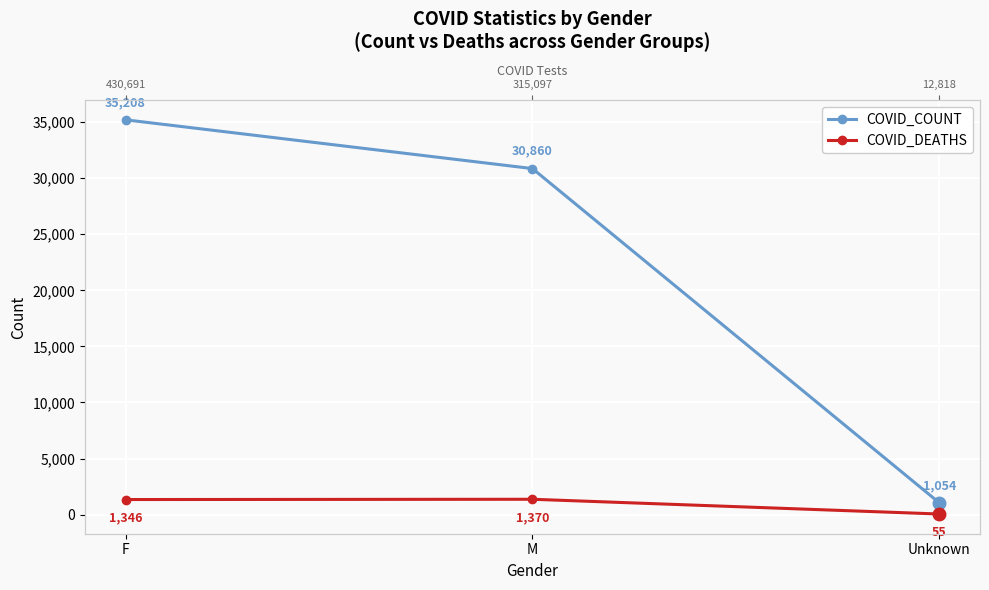

How many distinct data groups are displayed?

2